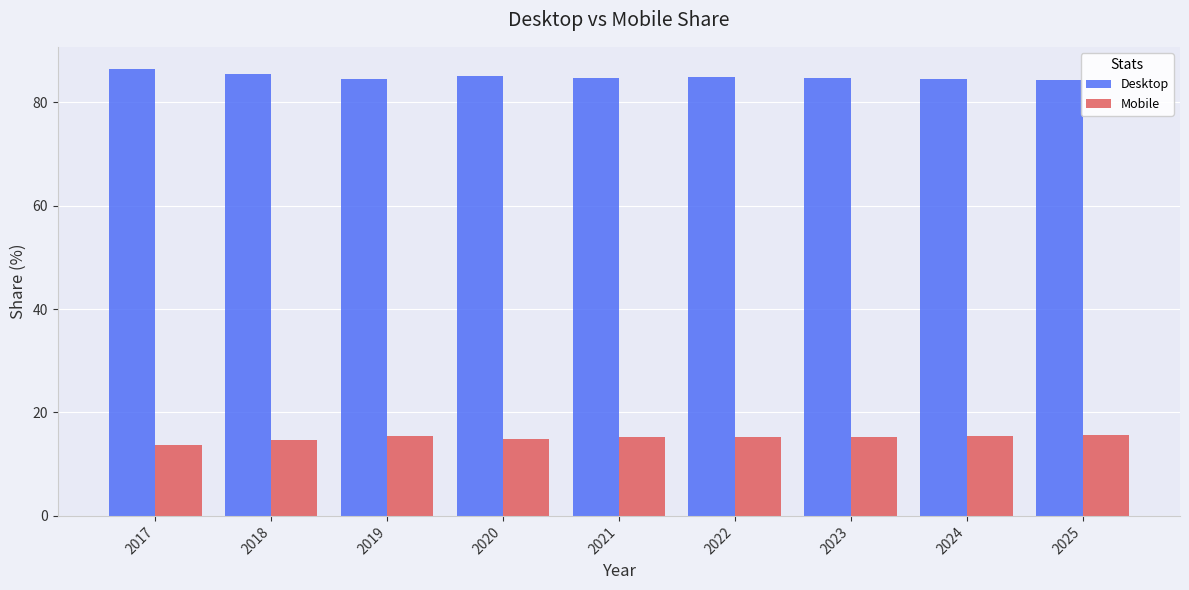

Does the chart contain stacked bars?

No